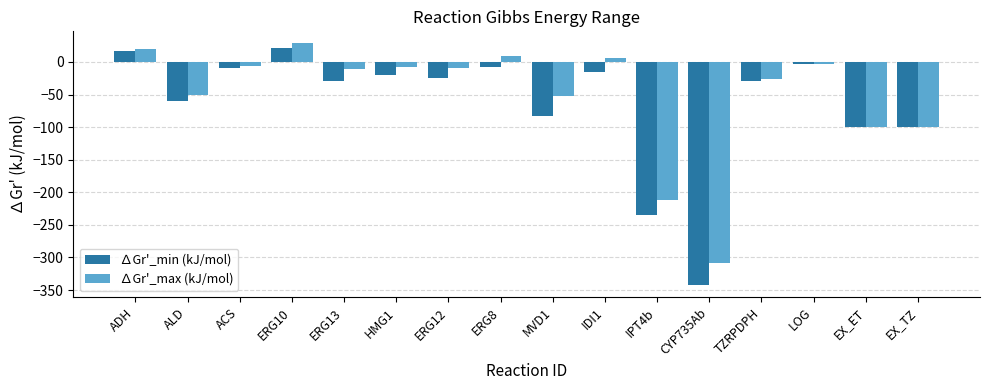

How many series are shown in this chart?

2